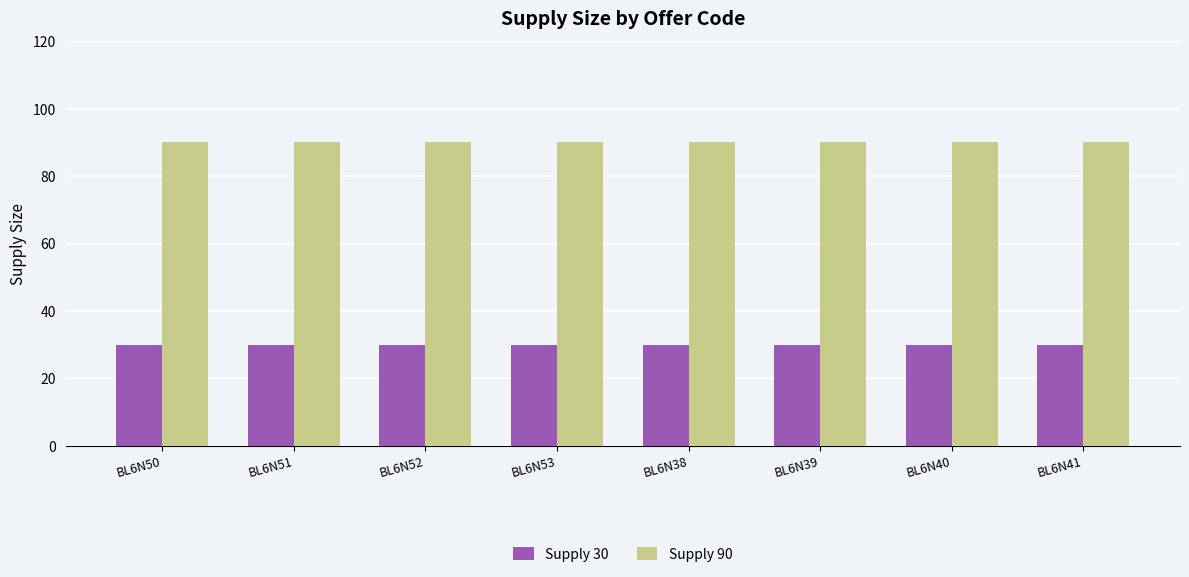

Reading right to left, what are all the values shown in this chart?

Supply 30: 30	30	30	30	30	30	30	30
Supply 90: 90	90	90	90	90	90	90	90